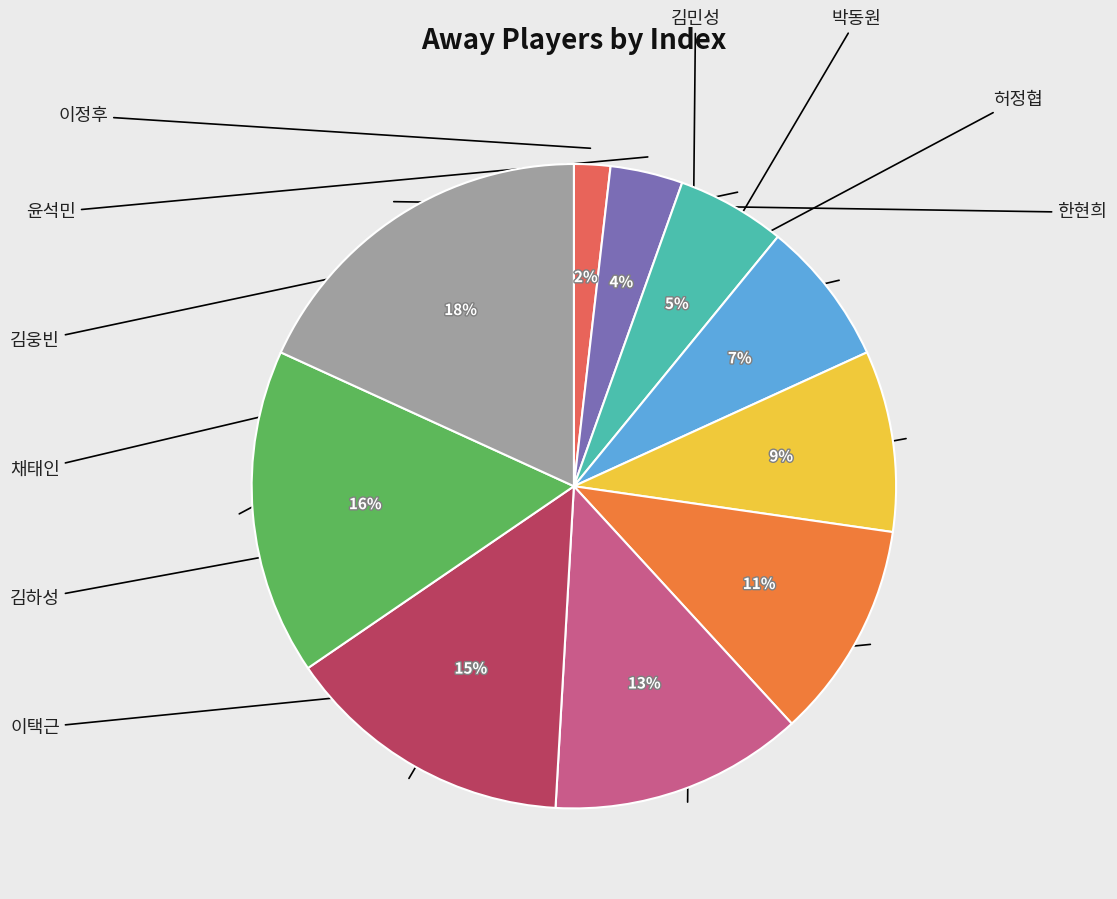

To the nearest percent, what is the difference between the largest and smallest slice percentages?

16%